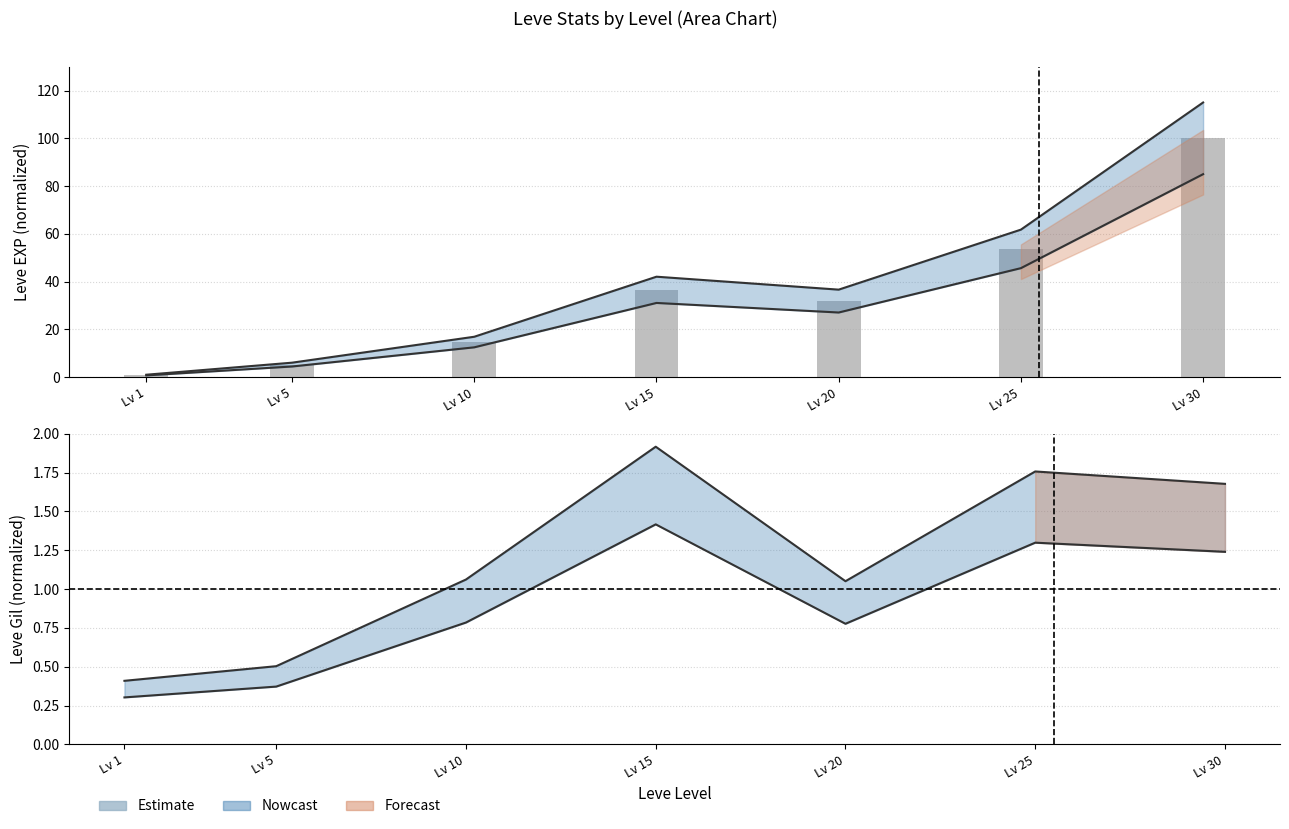

Reading right to left, list all the values displayed in this chart.

Estimate (upper): Lv 30=1.7	Lv 25=1.8	Lv 20=1.1	Lv 15=1.9	Lv 10=1.1	Lv 5=0.5	Lv 1=0.4
Estimate (lower): Lv 30=1.2	Lv 25=1.3	Lv 20=0.8	Lv 15=1.4	Lv 10=0.8	Lv 5=0.4	Lv 1=0.3
Leve EXP (norm): Lv 30=100.0	Lv 25=53.7	Lv 20=31.9	Lv 15=36.6	Lv 10=14.7	Lv 5=5.3	Lv 1=0.9